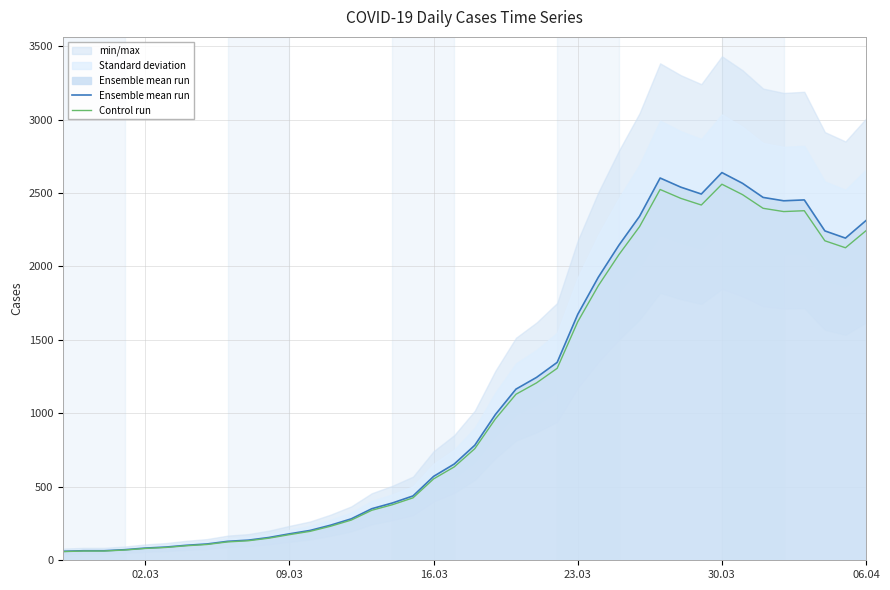

True or false: Control run and Ensemble mean run intersect in this chart.

False